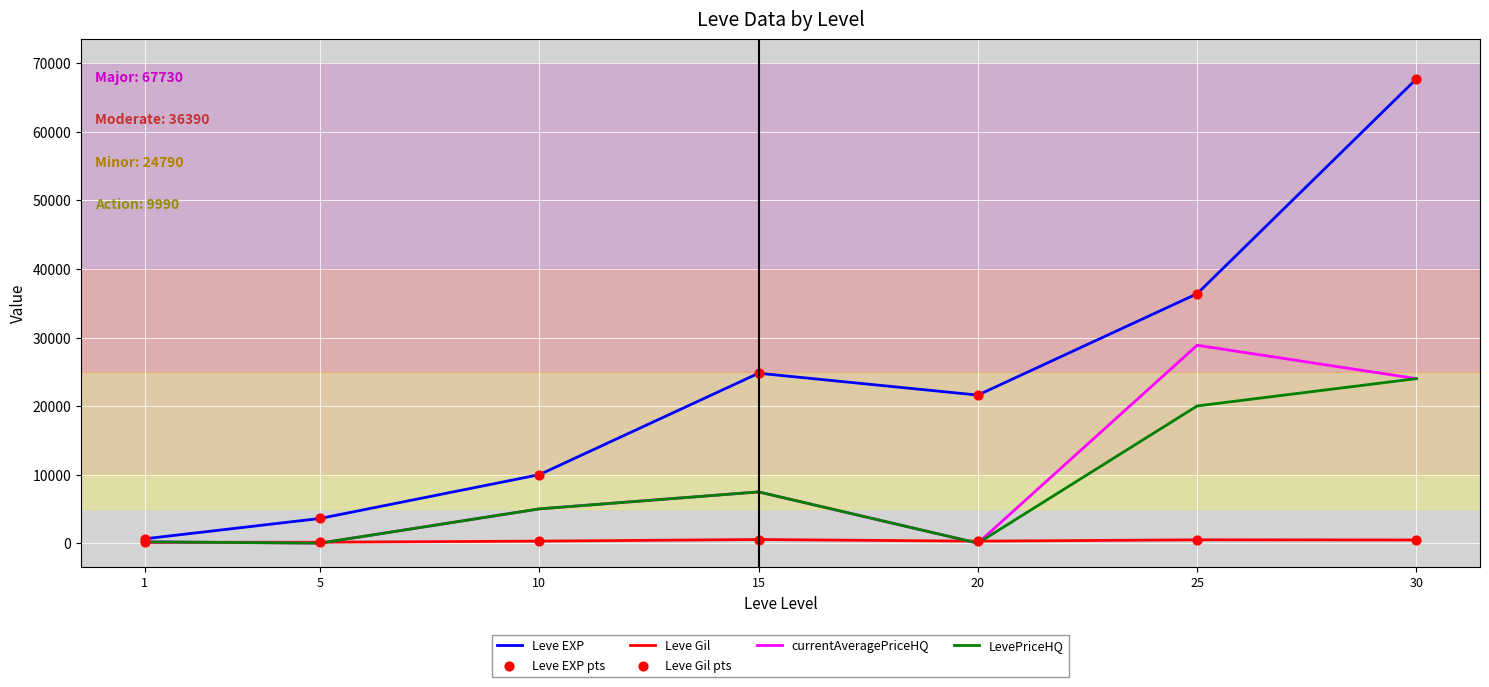

Which series has the largest range (max minus min)?

Leve EXP